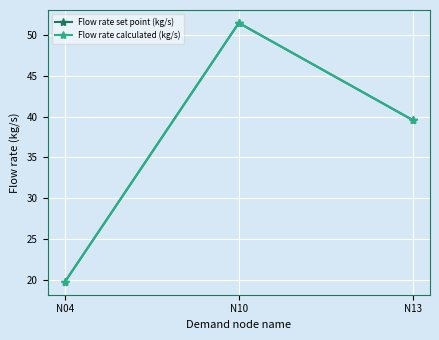

How many values in the Flow rate calculated (kg/s) series exceed 39?

2